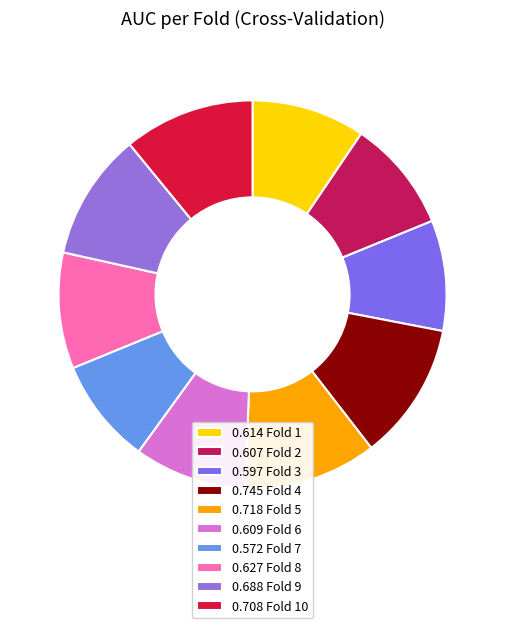

Which slice is the largest?

Fold 4